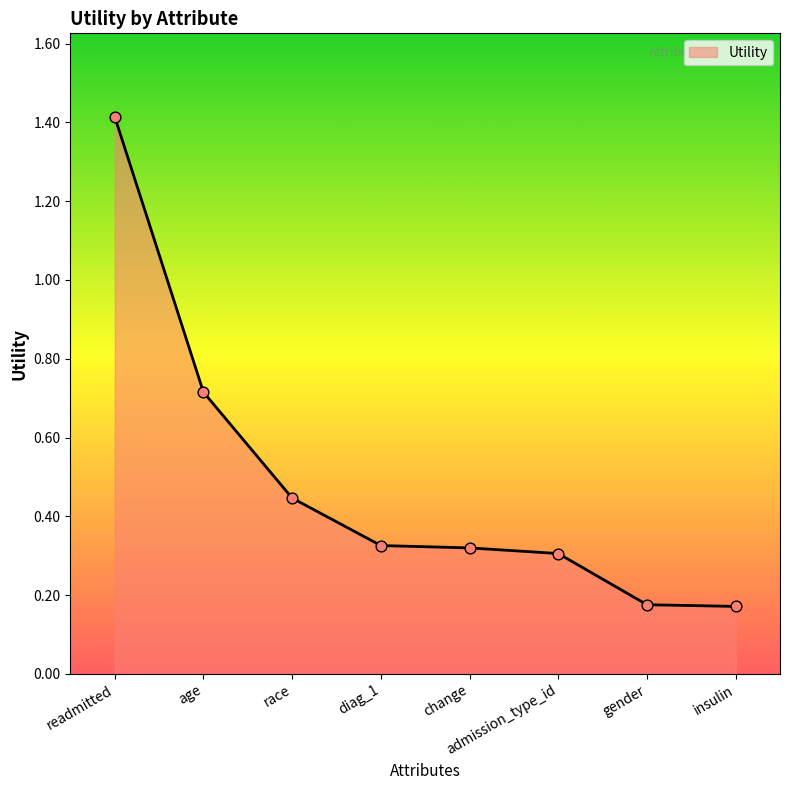

What is the change in value from age to gender?

-0.5